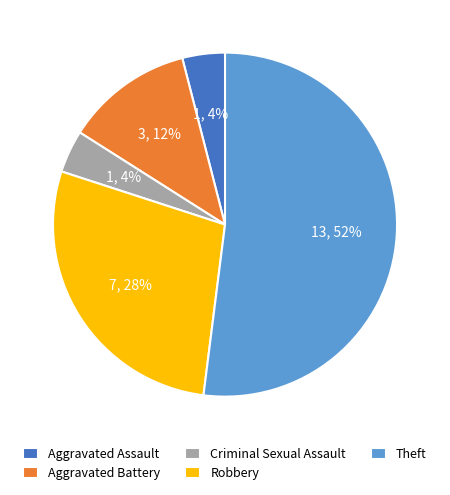

The Aggravated Battery slice represents 5% of the pie. True or false?

False